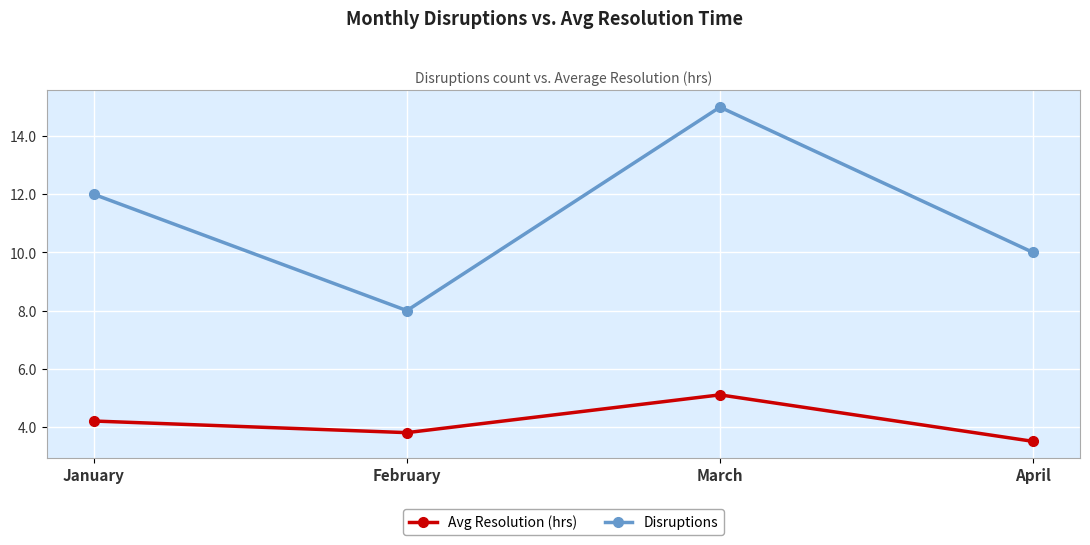

What are all the series names shown in the legend?

Avg Resolution (hrs), Disruptions